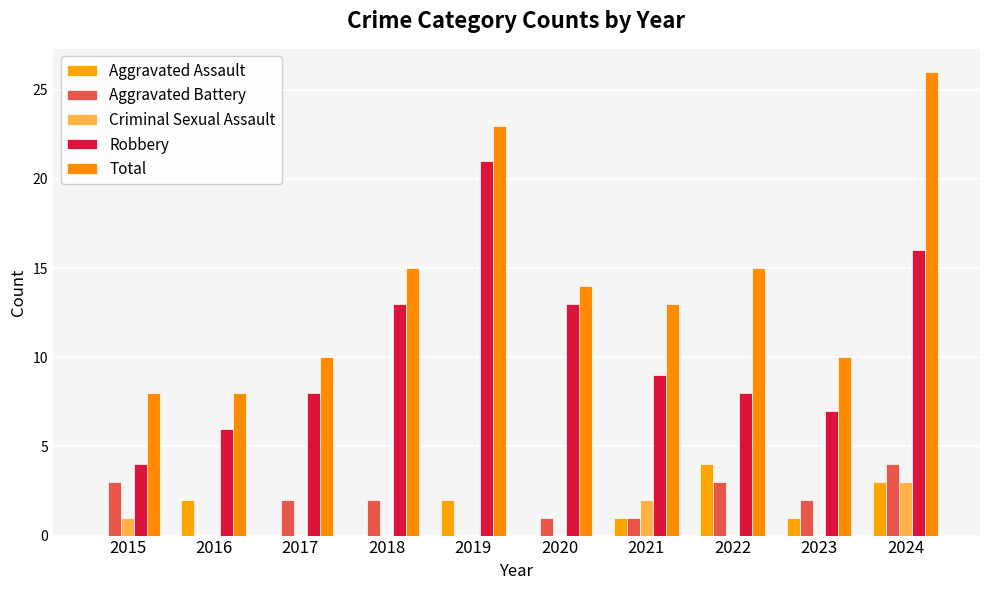

What is the maximum value shown in the chart?

26